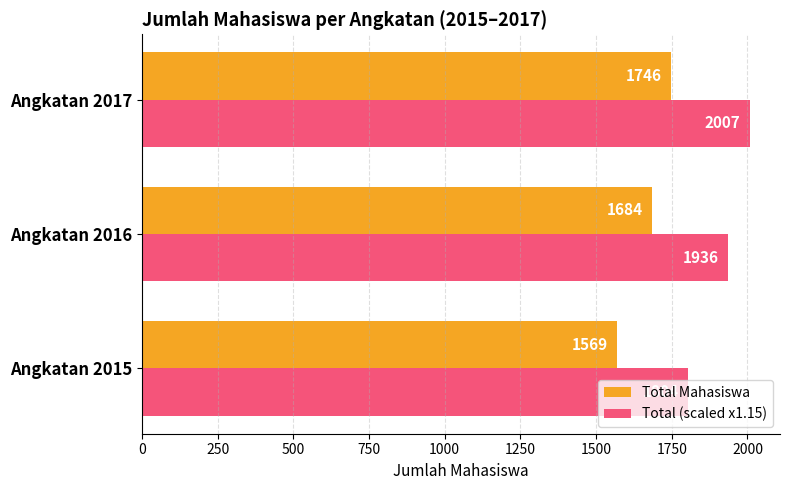

Which series has the largest total across all categories?

Total (scaled x1.15)